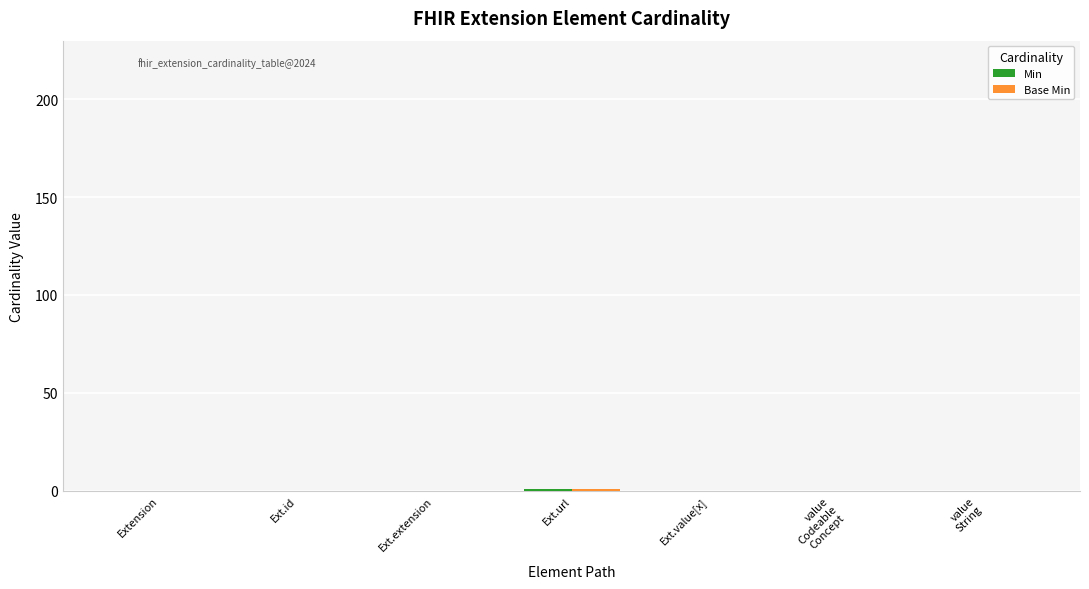

Which series has the widest spread of values?

Min